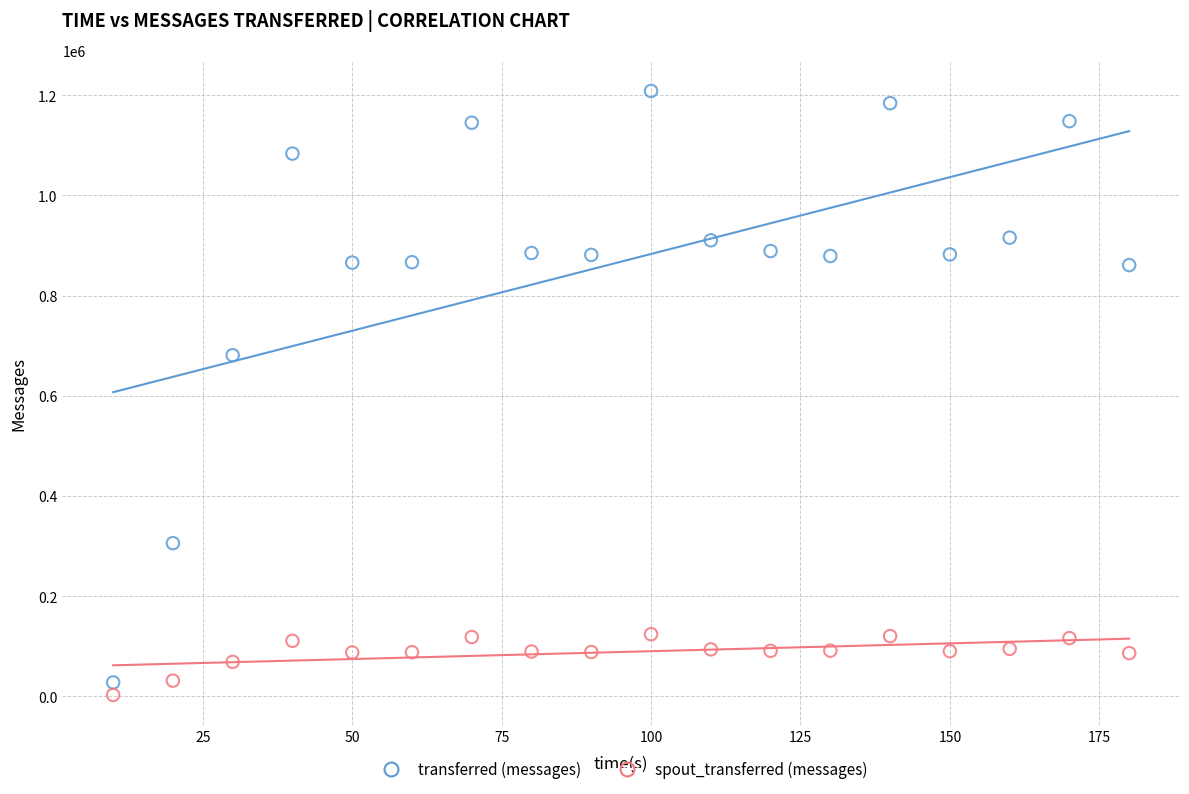

Across all data points, what is the range of X values (max minus min)?

170